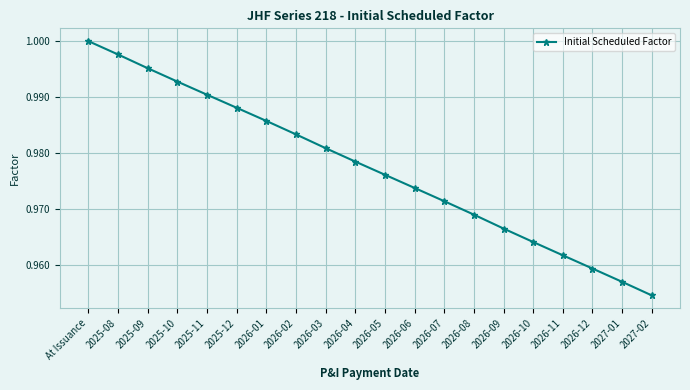

What is the label of the 4th point from the left?

2025-10